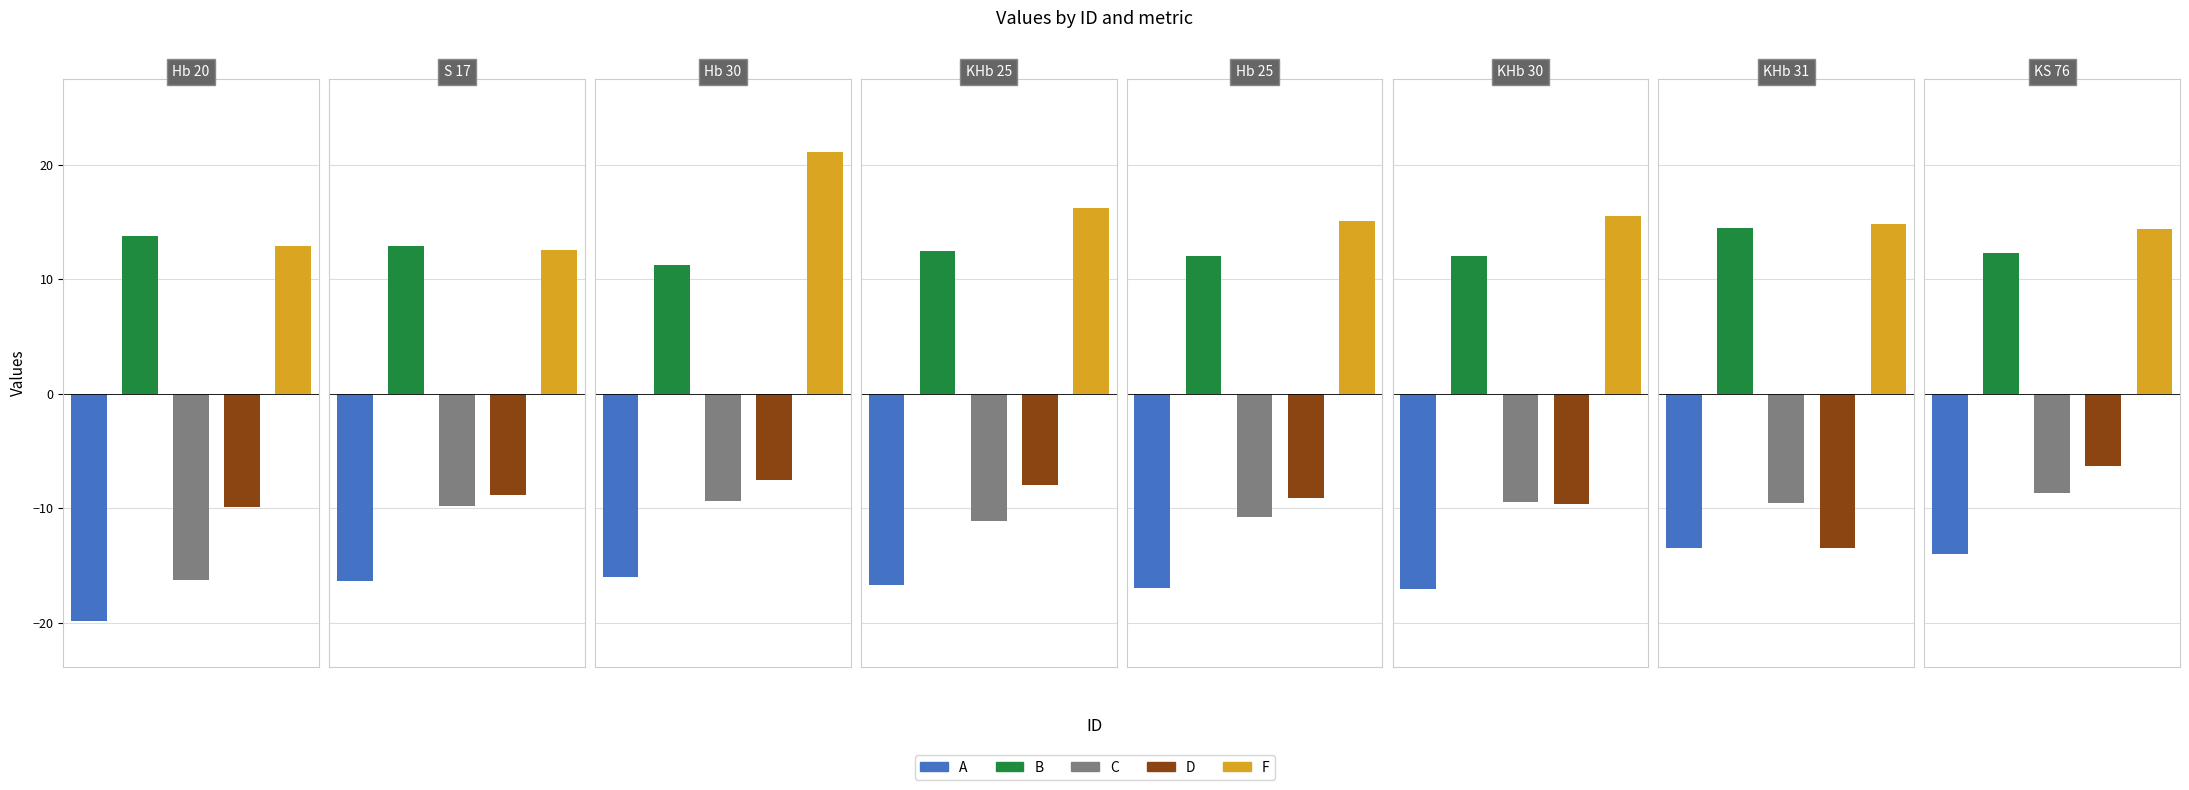

How many data points in D are above -8?

3